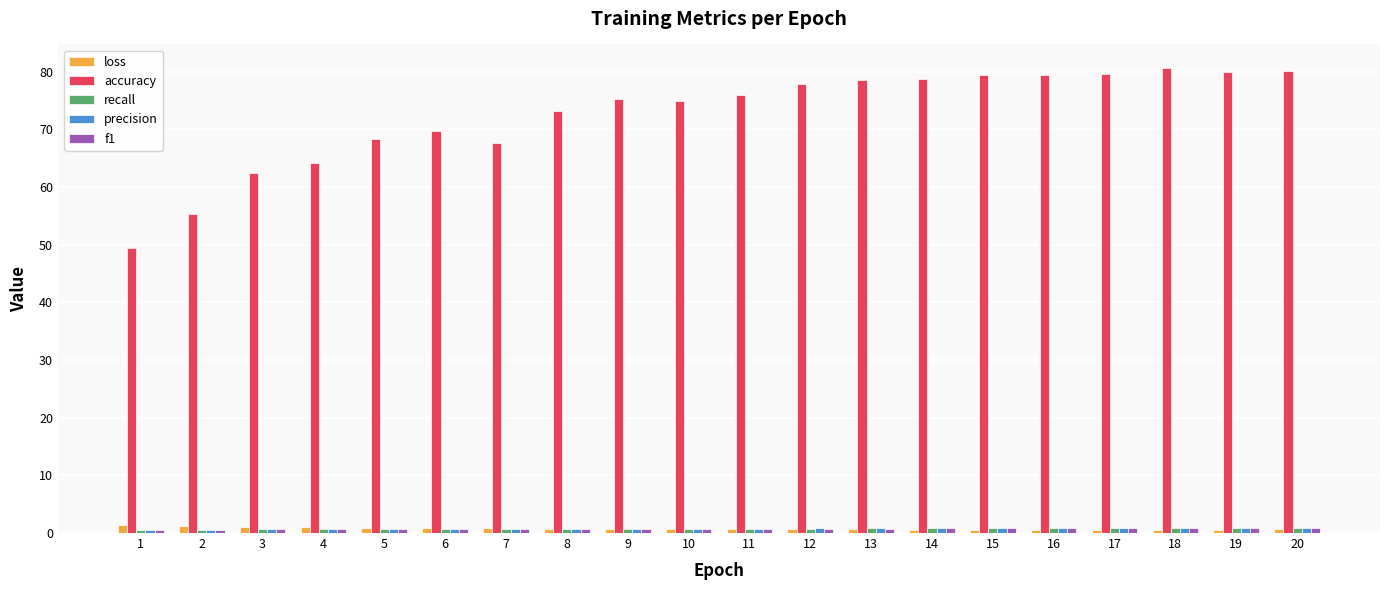

Which series has the largest total across all categories?

accuracy